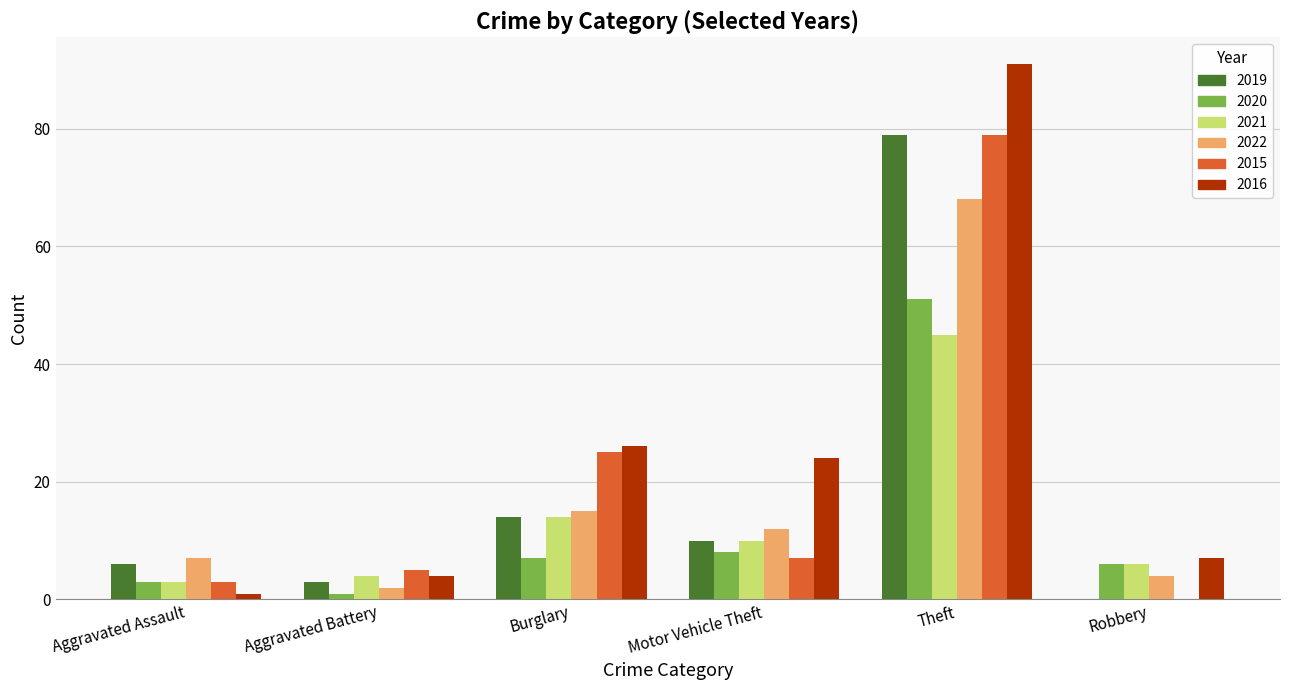

Count the number of categories in the chart.

6